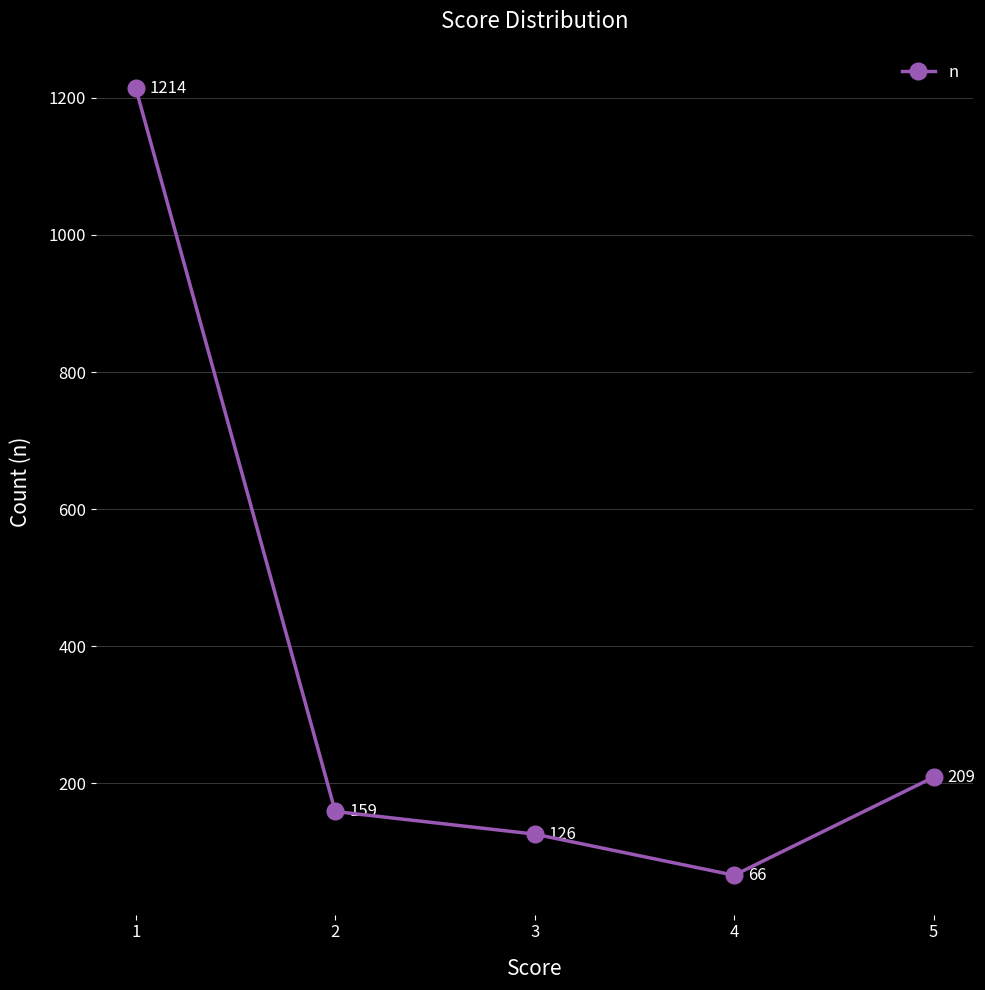

What is the change in value from 2 to 4?

-93